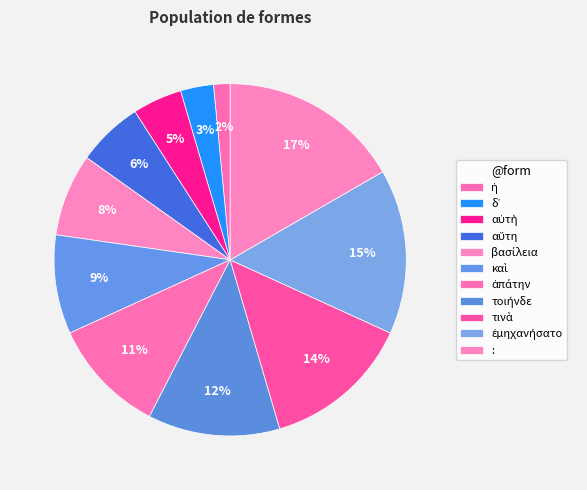

What is the change in value from αὐτὴ to καὶ?

+3